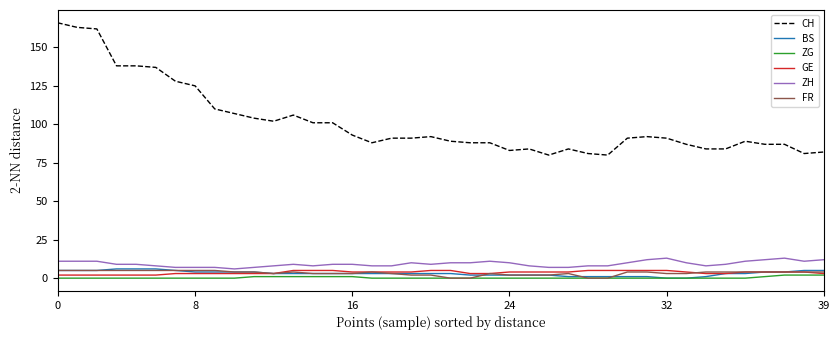

What is the minimum value for ZH?

6